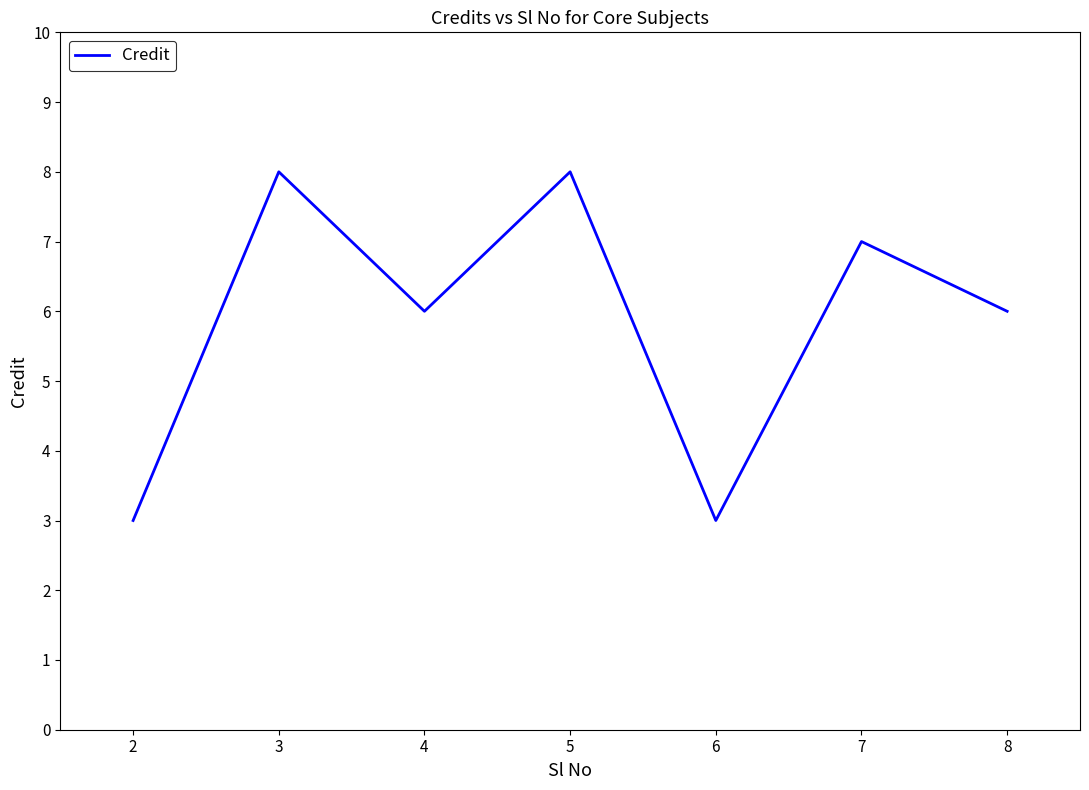

How many lines are shown in the chart?

1